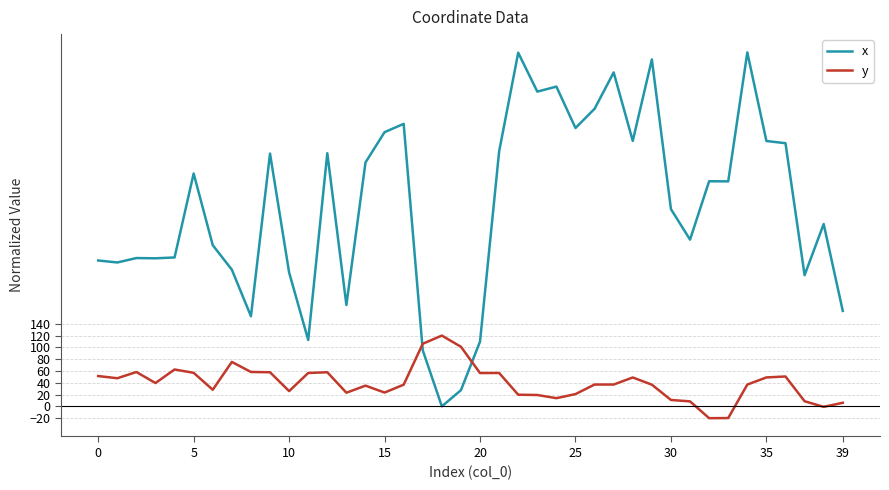

Which series has the largest total across all categories?

x